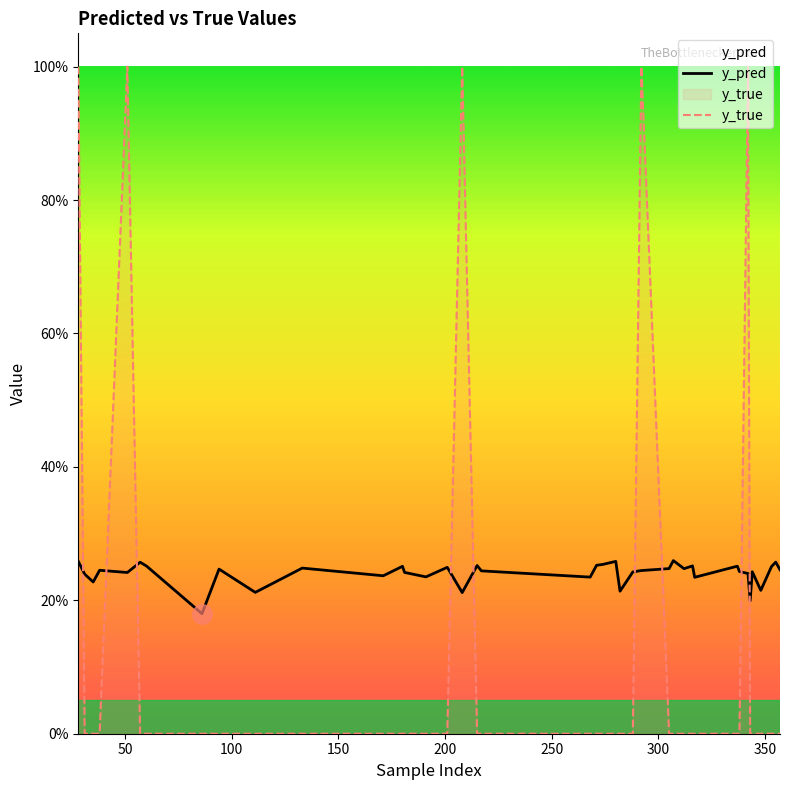

Reading left to right, list all the values displayed in this chart.

y_pred: 0.3	0.2	0.2	0.2	0.2	0.3	0.3	0.2	0.2	0.2	0.2	0.2	0.3	0.2	0.2	0.2	0.2	0.3	0.2	0.2	0.3	0.3	0.3	0.2	0.2	0.2	0.2	0.3	0.2	0.3	0.2	0.3	0.2	0.2	0.2	0.2	0.2	0.3	0.3	0.2
y_true: 1.0	0.0	0.0	0.0	1.0	0.0	0.0	0.0	0.0	0.0	0.0	0.0	0.0	0.0	0.0	0.0	1.0	0.0	0.0	0.0	0.0	0.0	0.0	0.0	0.0	1.0	0.0	0.0	0.0	0.0	0.0	0.0	0.0	1.0	0.0	0.0	0.0	0.0	0.0	0.0